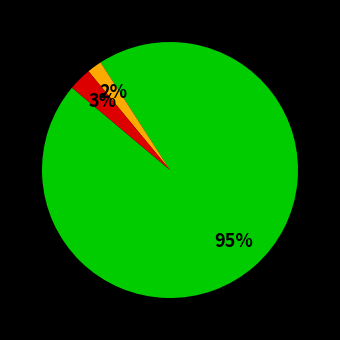

To the nearest percent, what is the difference between the largest and smallest slice percentages?

93%